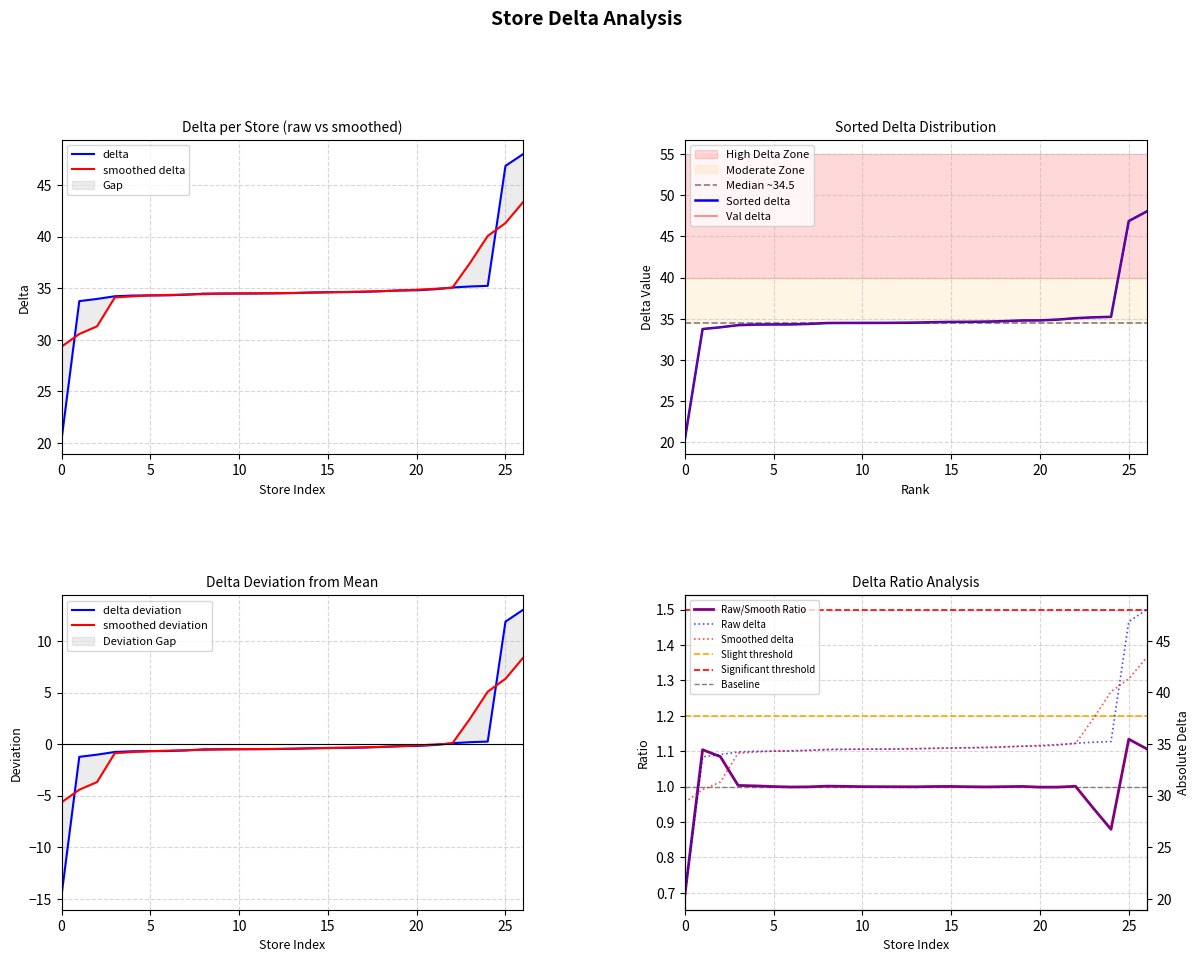

How many values exceed 34?

24